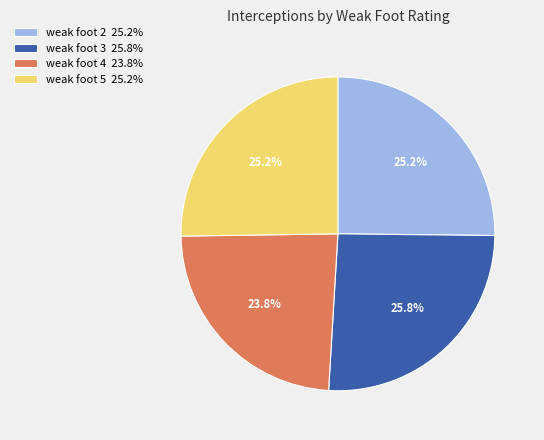

Combined, what portion of the pie is weak foot 4 23.8% and weak foot 2 25.2%?

49.0%